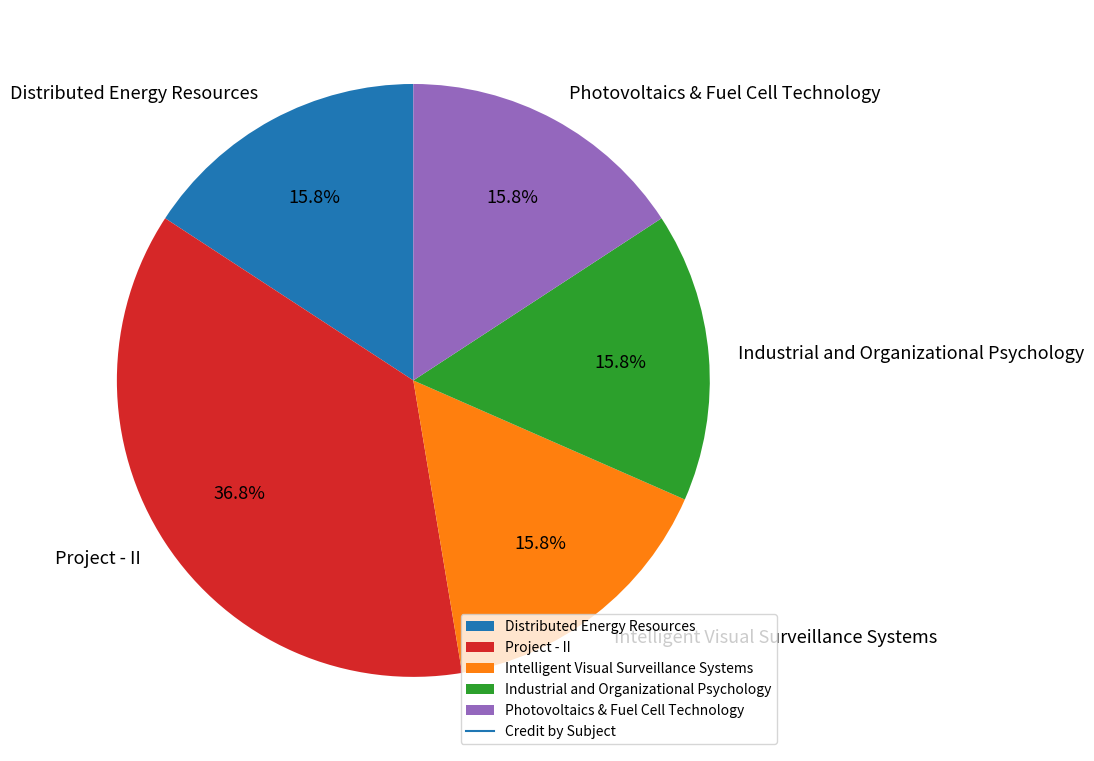

Is there any slice that represents more than half of the pie?

No